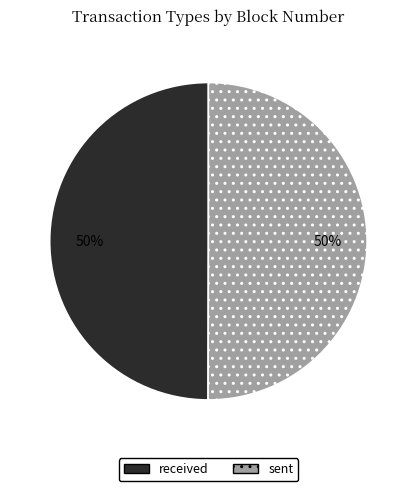

What percentage is the sent slice, to the nearest percent?

50%